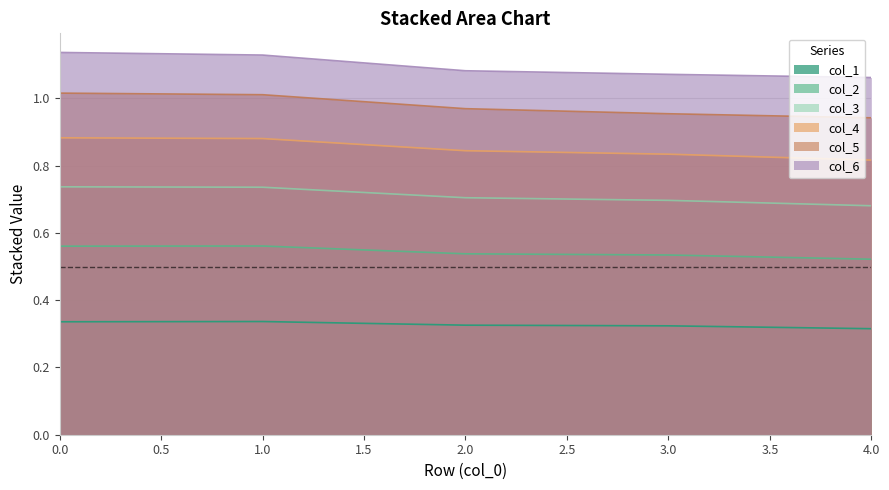

The value of col_1 at 2 is 0.3. True or false?

True